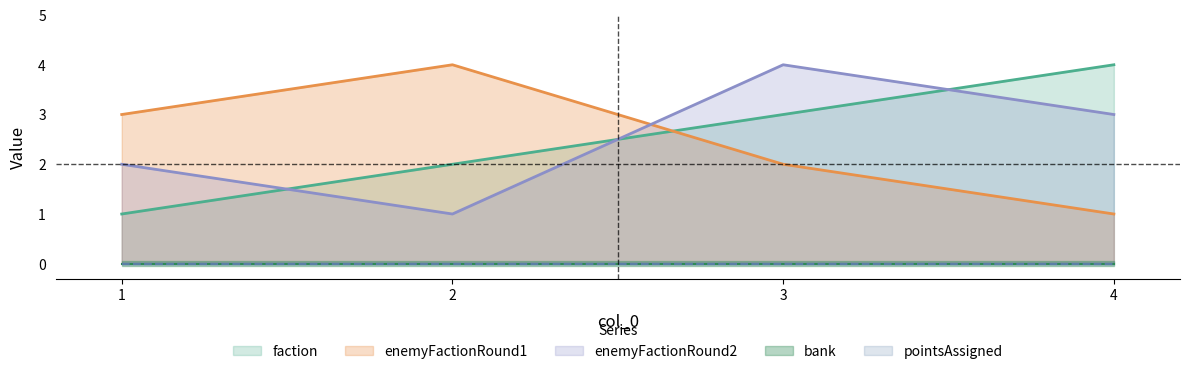

Is the value of enemyFactionRound1 at 2 greater than the value of faction at 1?

Yes